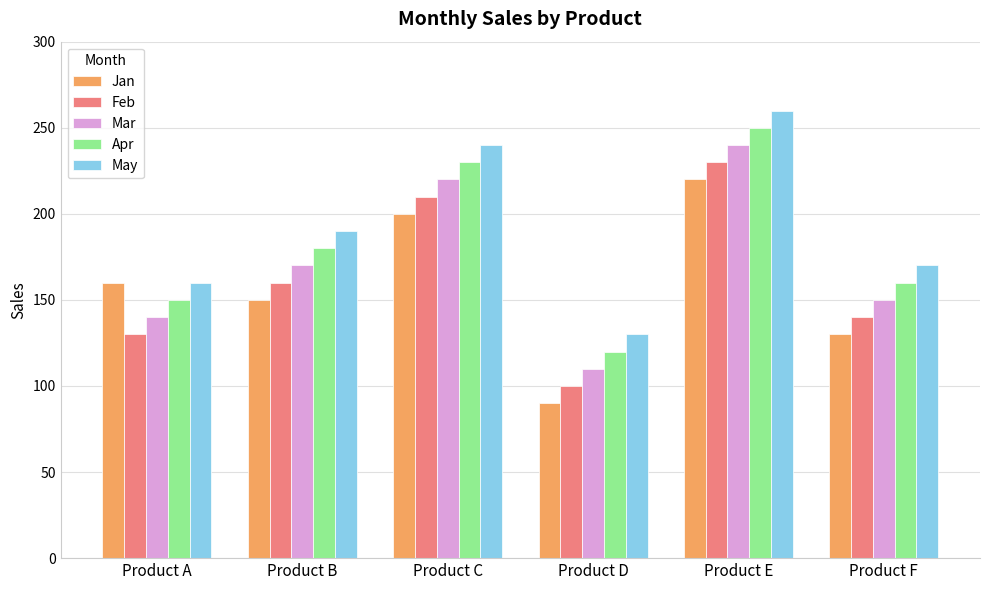

The Mar series shows 170 at Product B. True or false?

True